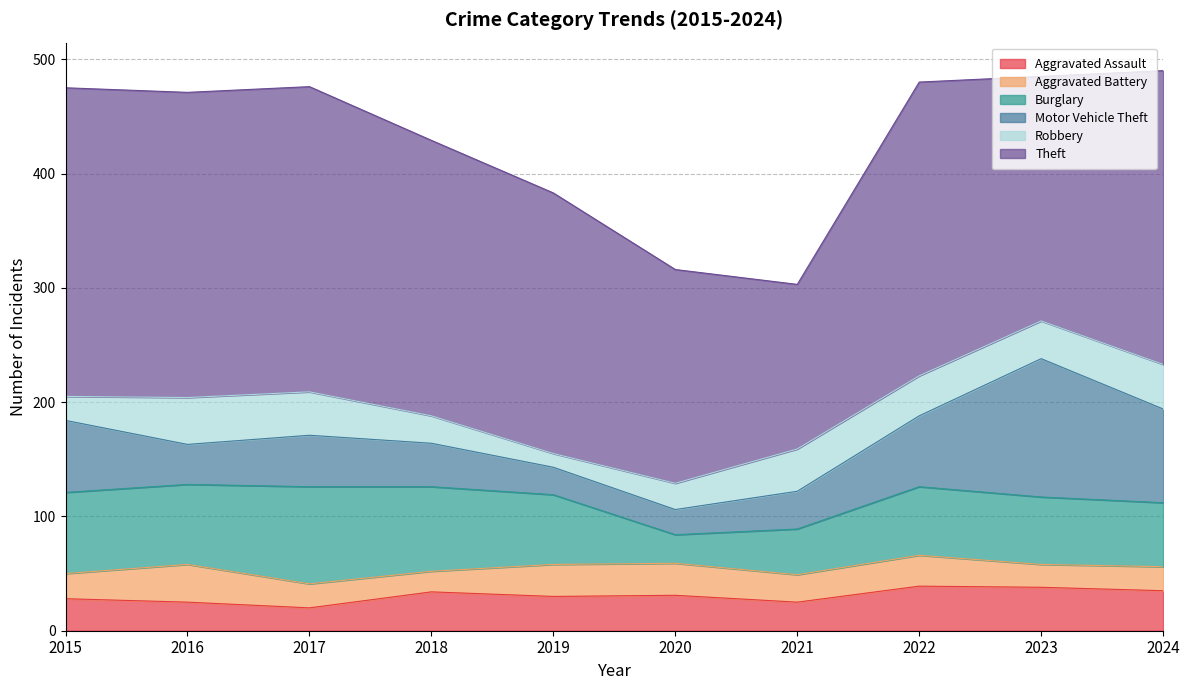

Rank the series at 2019 from highest to lowest value.

Theft, Burglary, Aggravated Assault, Aggravated Battery, Motor Vehicle Theft, Robbery